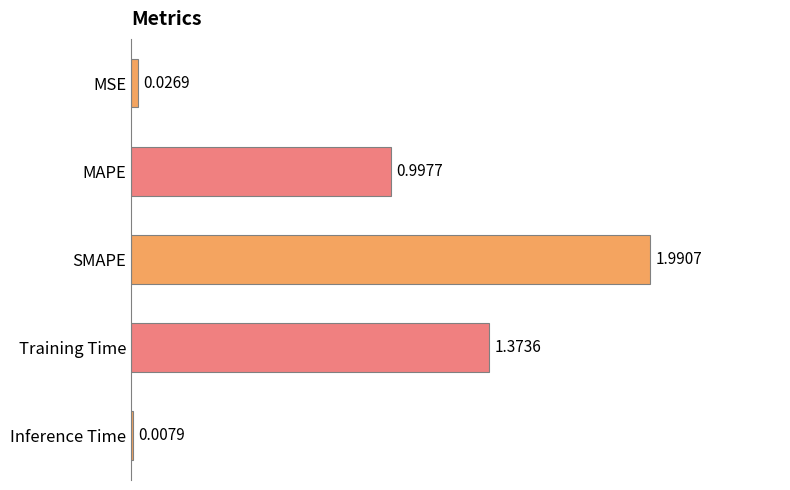

Which has a higher value, Training Time or MSE?

Training Time